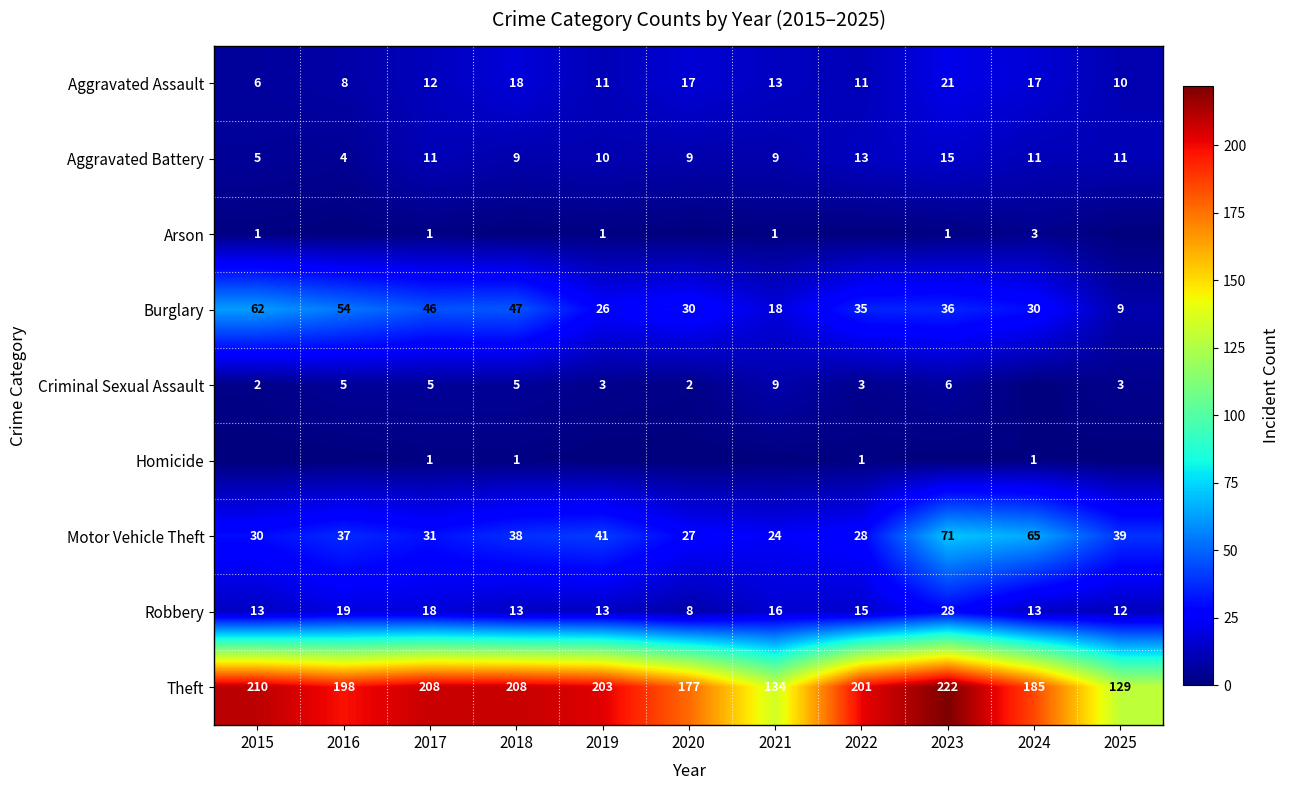

What is the difference between the maximum and minimum values in the Theft series?

93